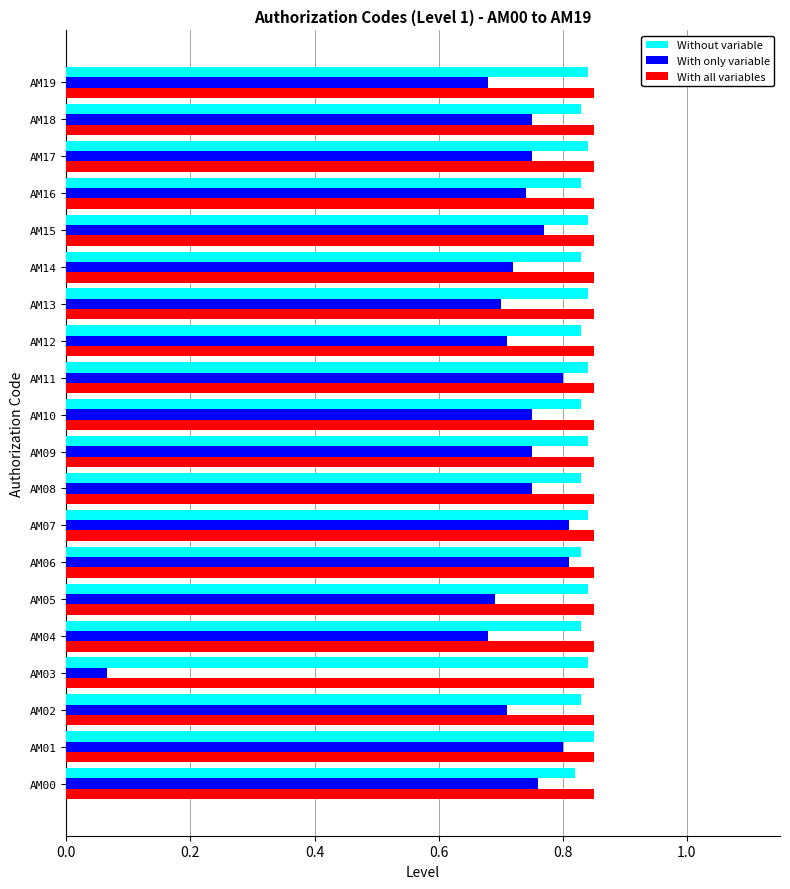

Which series has the largest range (max minus min)?

With only variable